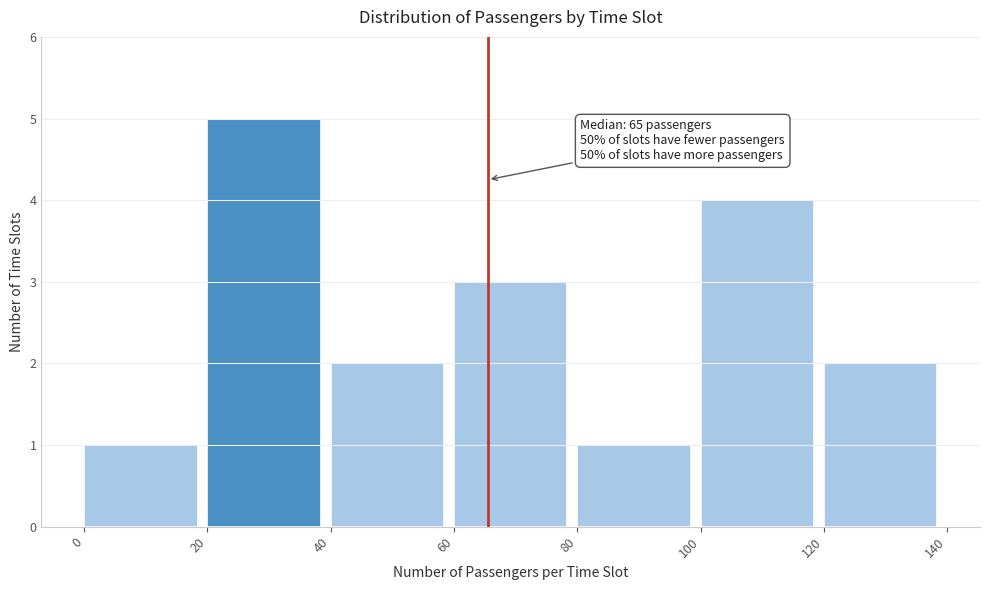

Over which range of the x-axis is the bar tallest?

20 to 40